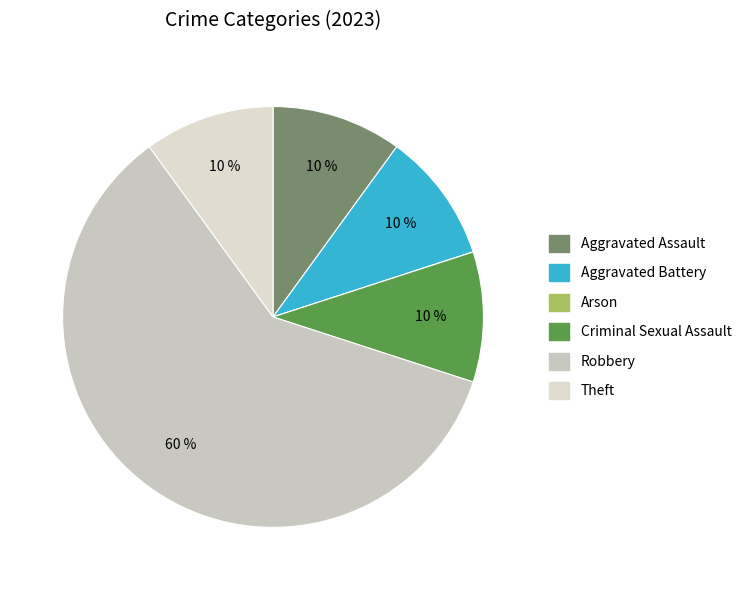

Which slice represents more than half of the pie?

Robbery